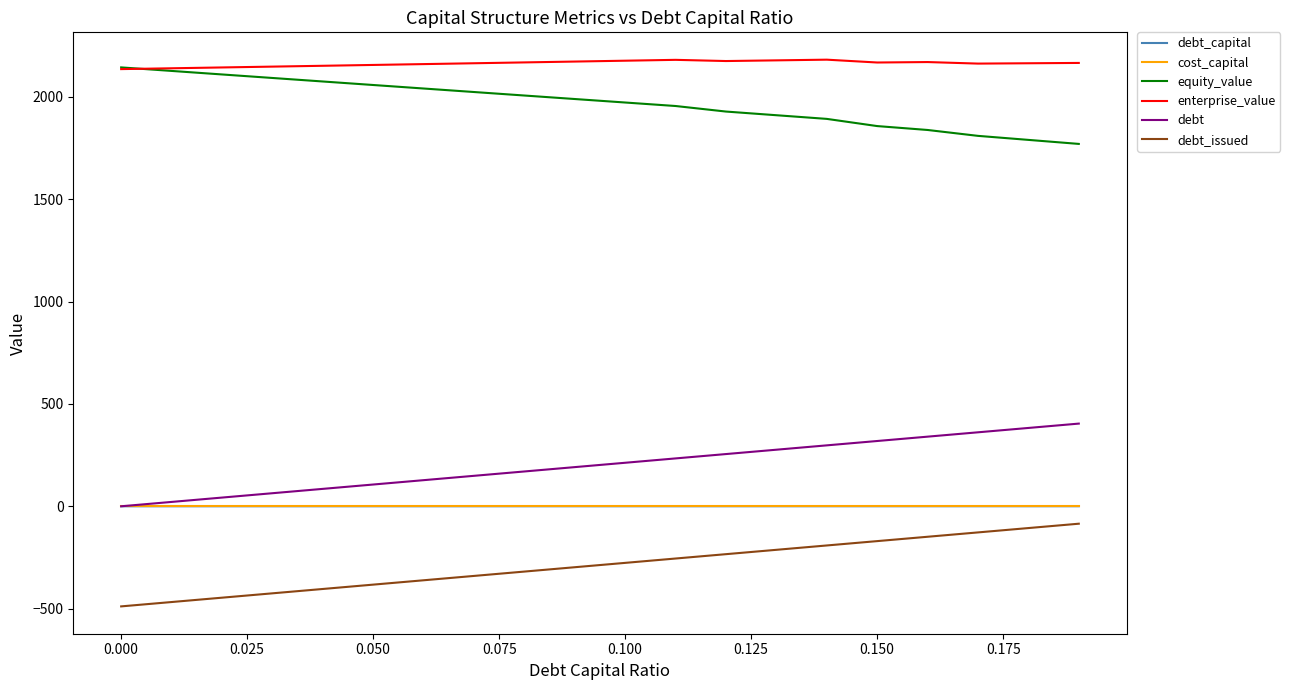

Which series has the largest total across all categories?

enterprise_value